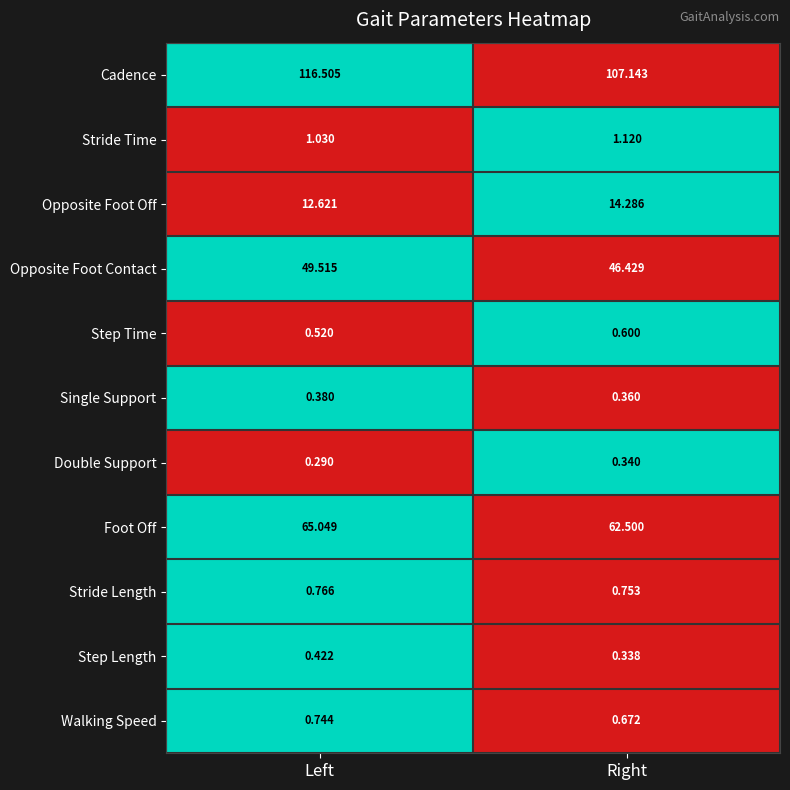

Which series has the widest spread of values?

Cadence